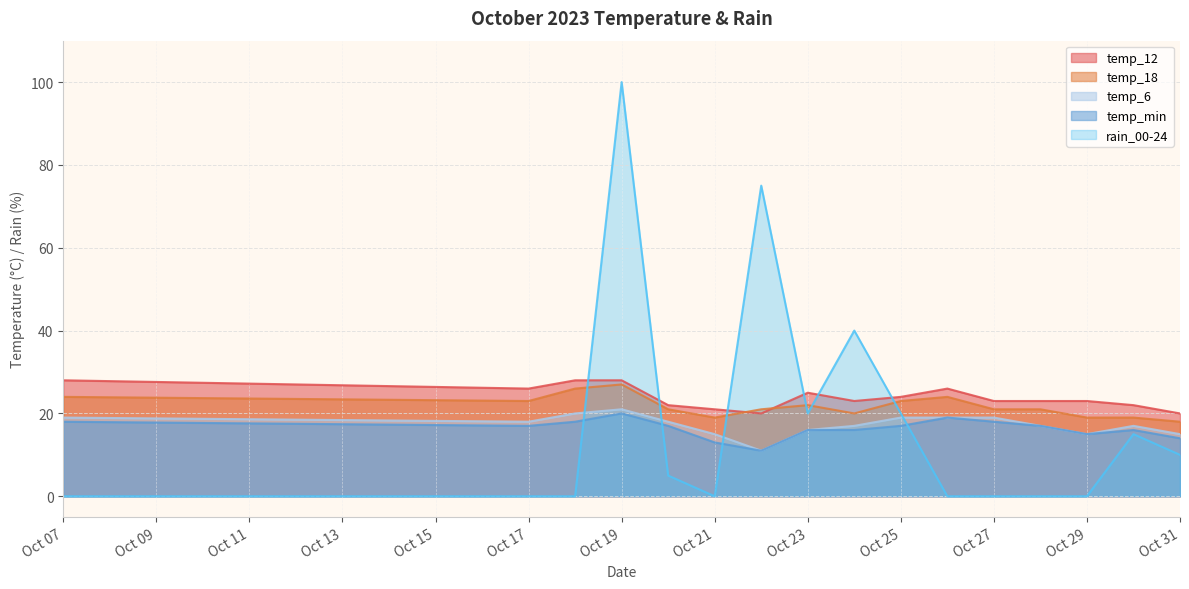

Rank the series by their maximum value, from lowest to highest.

temp_min, temp_6, temp_18, temp_12, rain_00-24